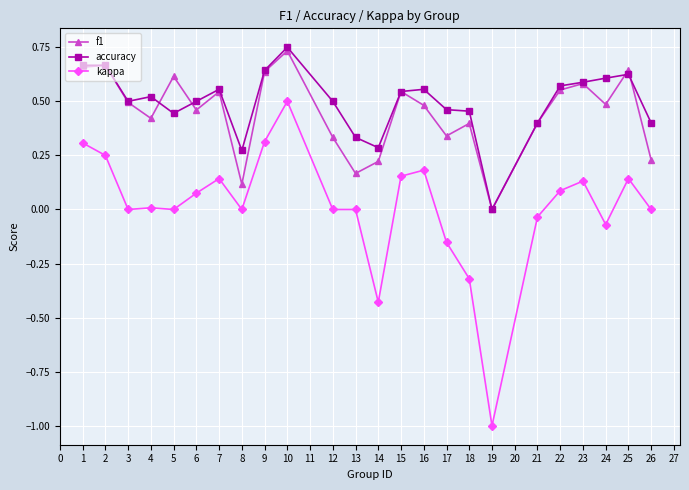

True or false: accuracy and kappa cross at least once.

False